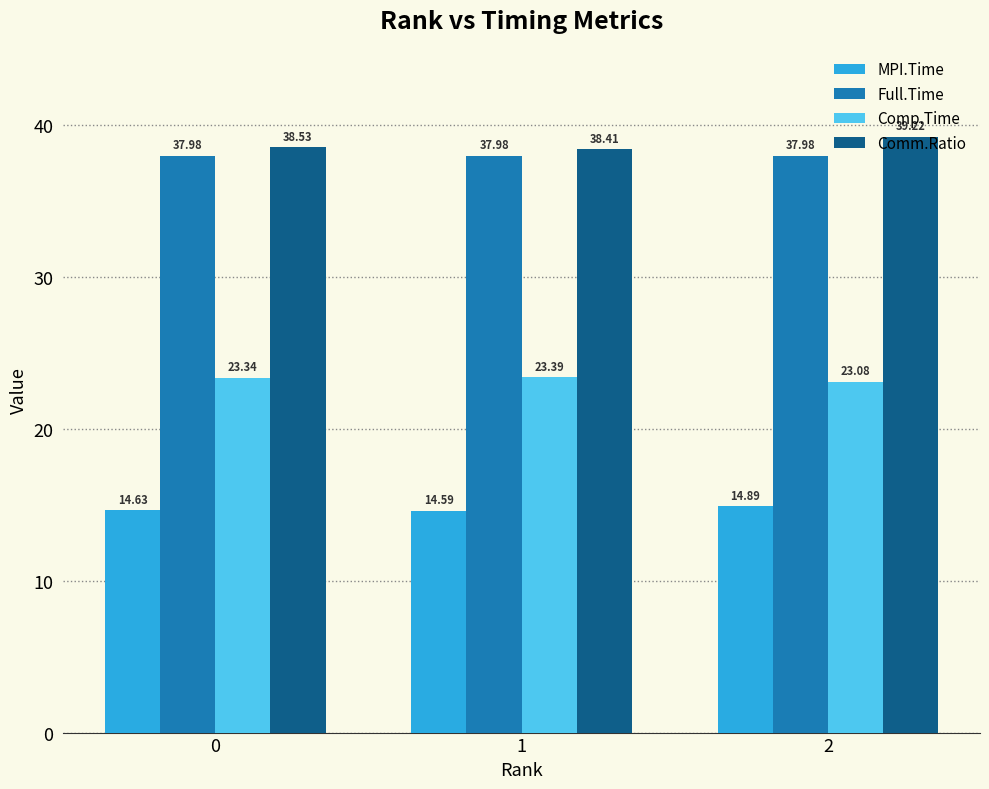

What is the total value across all series at 2?

115.2